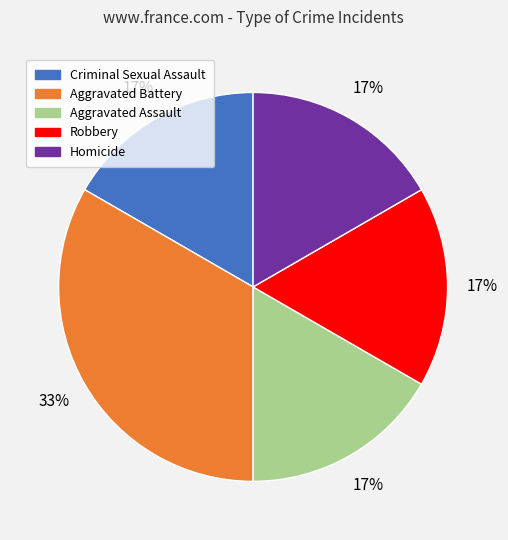

Is the sum of Robbery and Aggravated Assault greater than half?

No